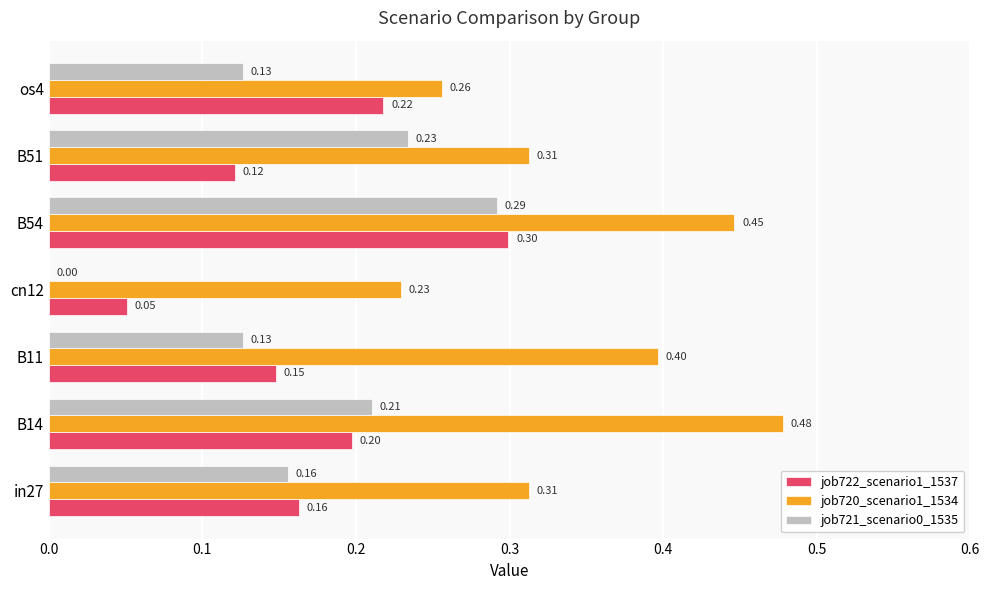

What is the sum of all job721_scenario0_1535 values?

1.1